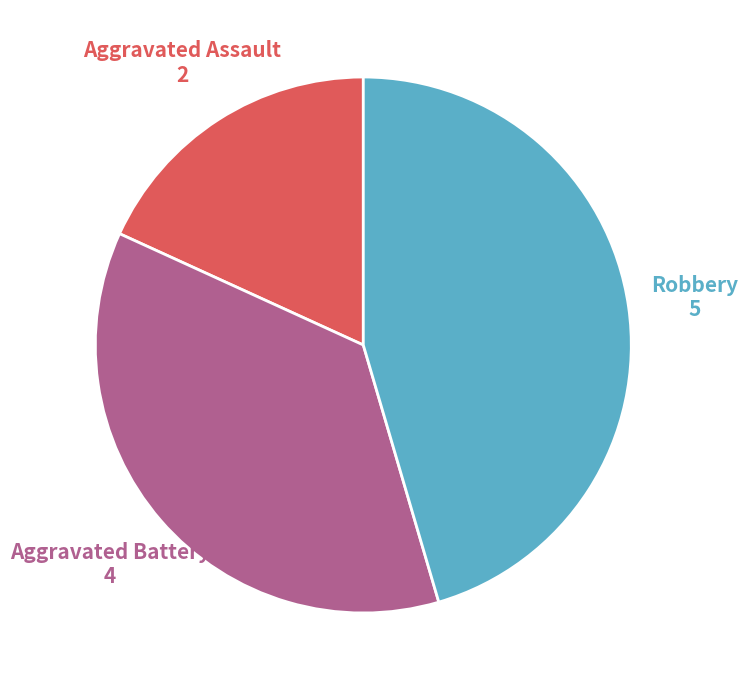

Does any single category account for the majority?

No